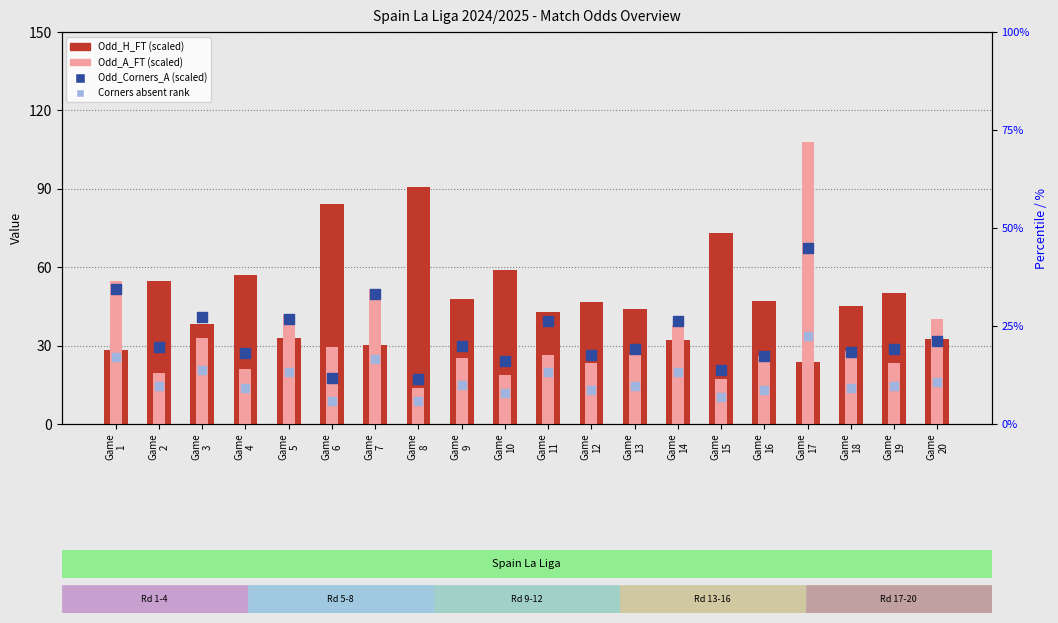

Which series contains the lowest Y value?

Corners (rank absent)